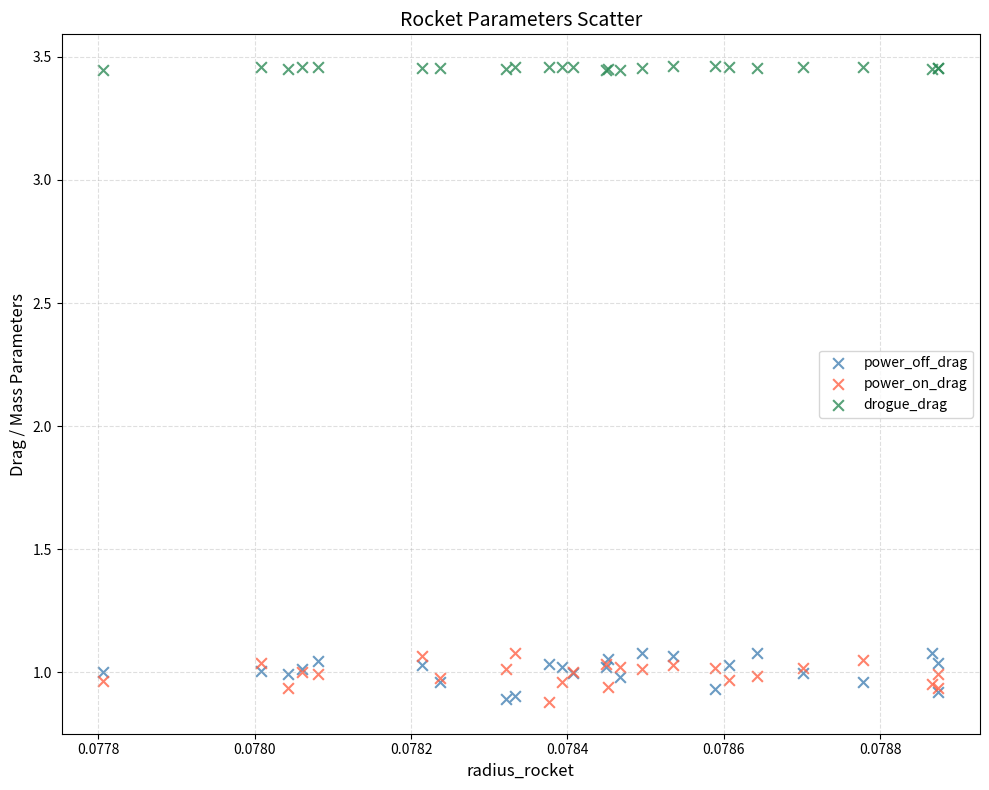

Which series contains the highest Y value?

drogue_drag